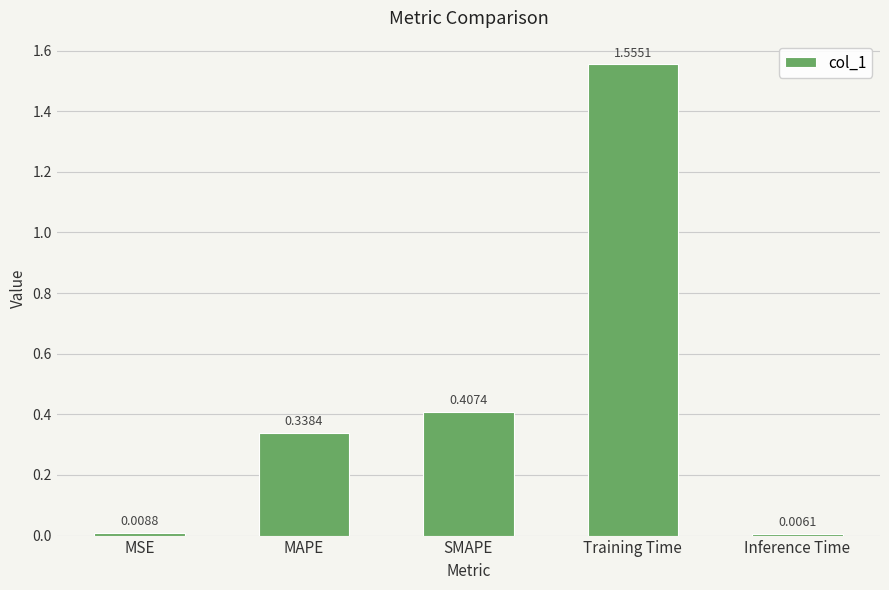

List the labels in order of value, smallest first.

Inference Time, MSE, MAPE, SMAPE, Training Time